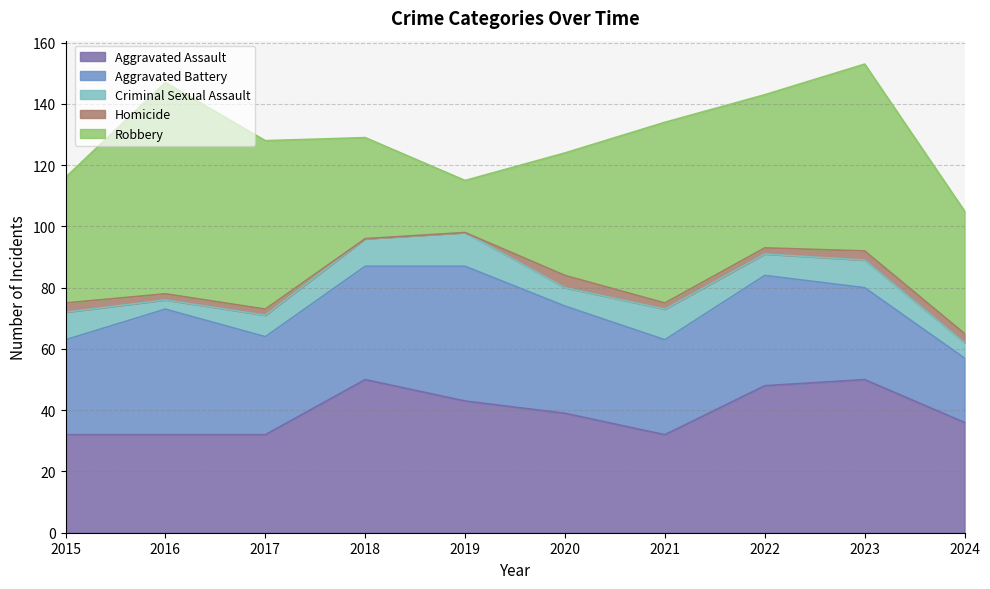

Is it true that Homicide equals 1 at 2015?

False